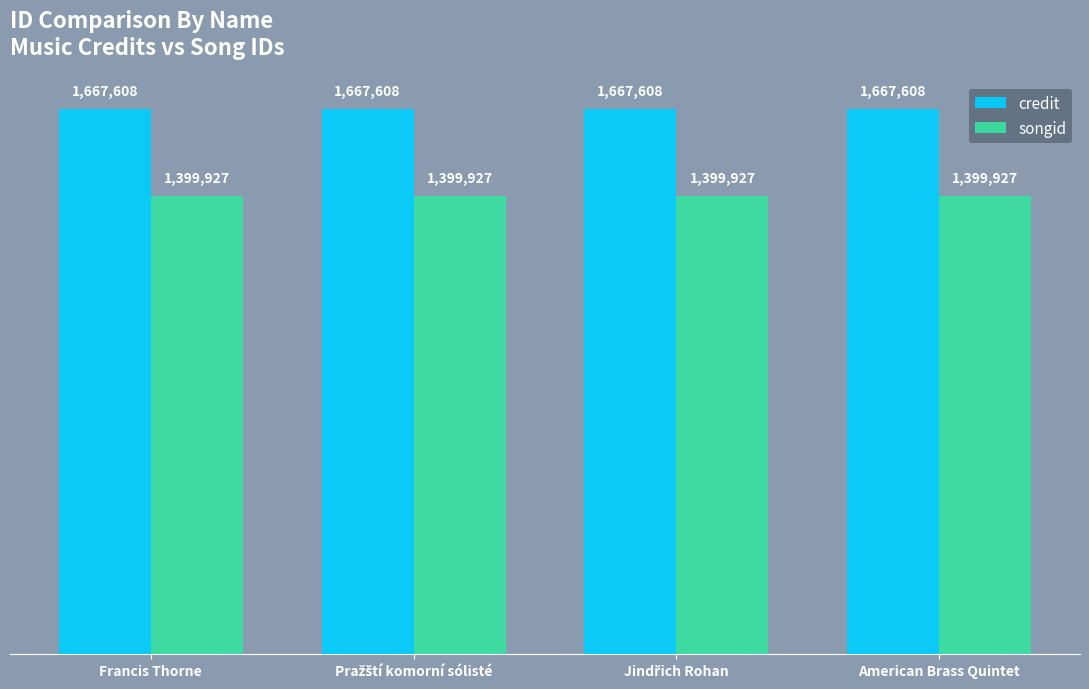

What are all the series names shown in the legend?

credit, songid